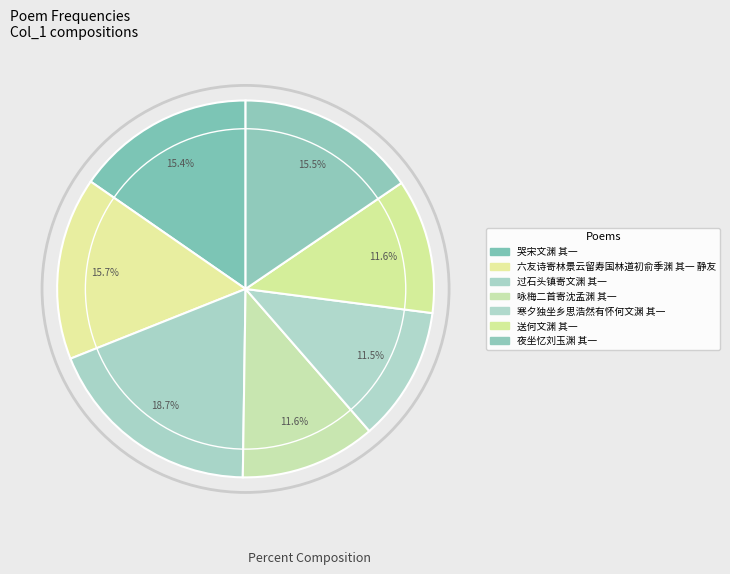

How many slices are in this pie chart?

7